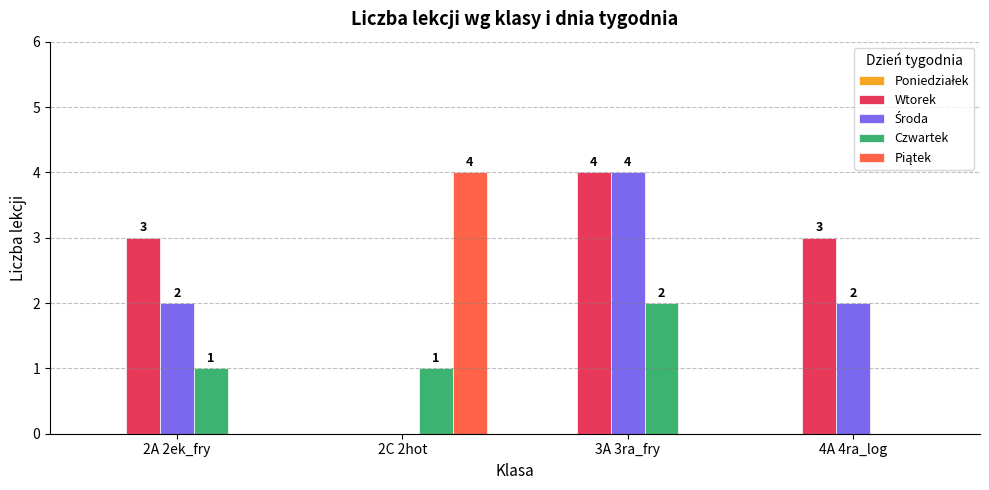

How many groups of bars are there?

4